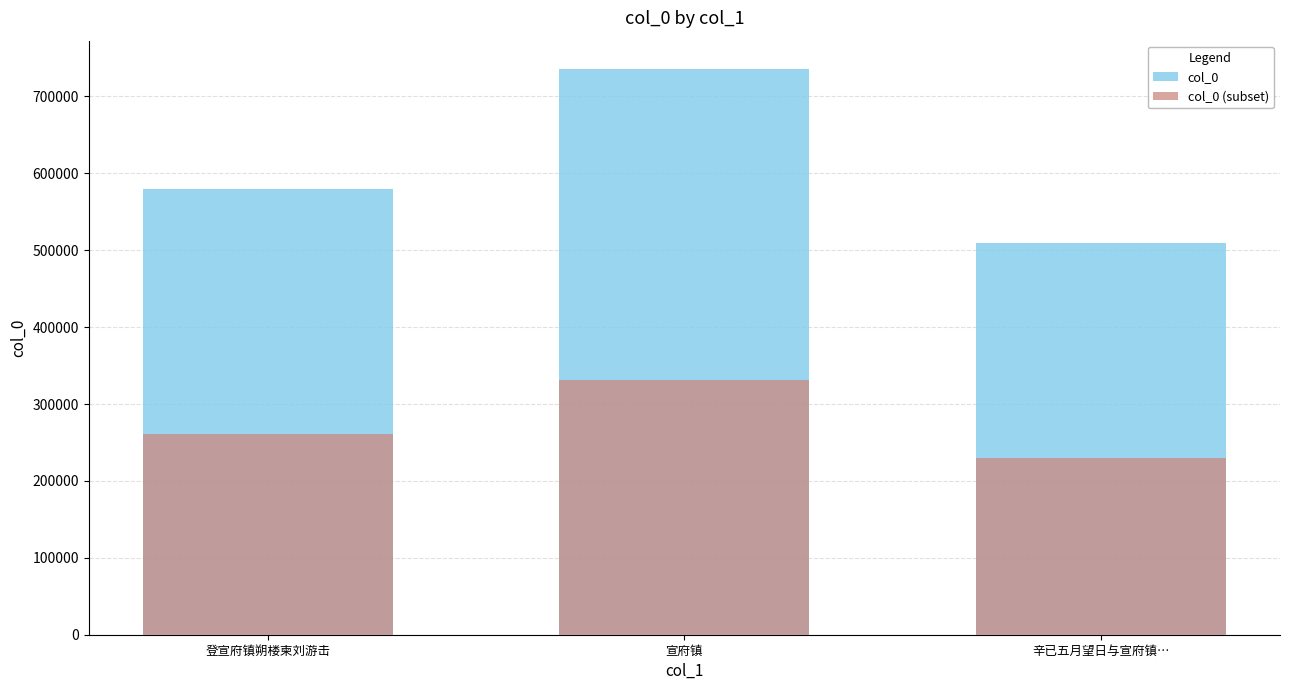

How many bars are there in each group?

2